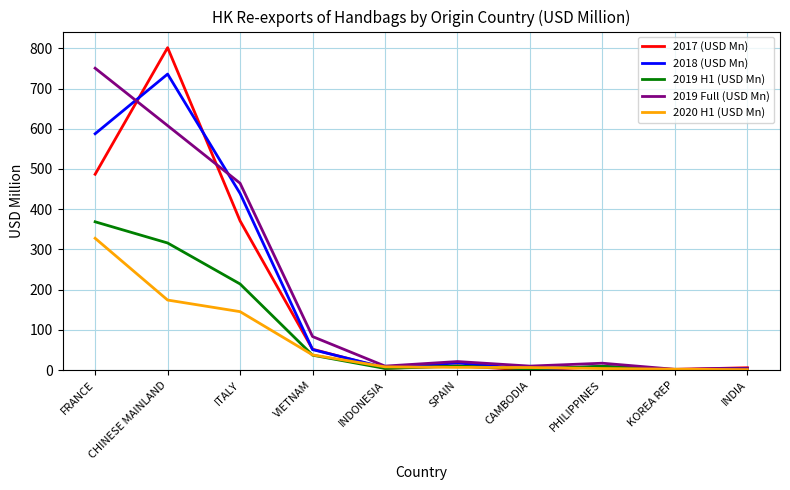

What is the average value of the 2019 Full (USD Mn) series?

197.2